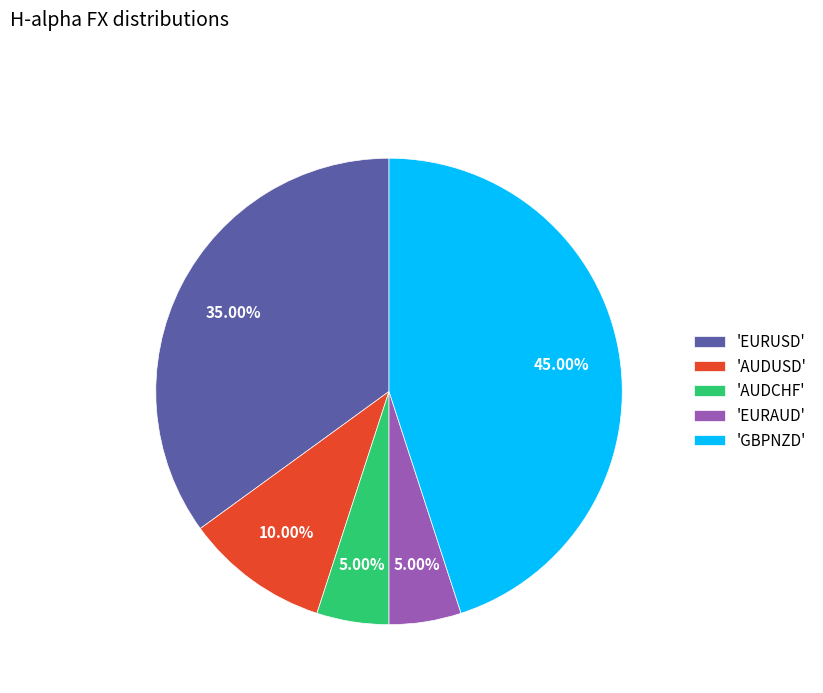

Is there a majority slice in this chart?

No